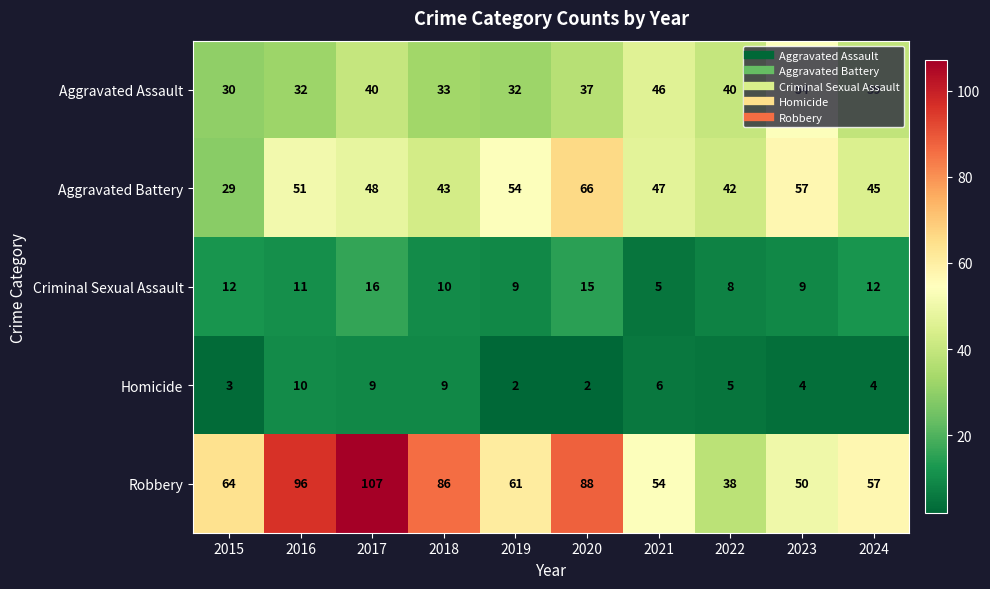

How many data points in Aggravated Battery are less than 48?

5